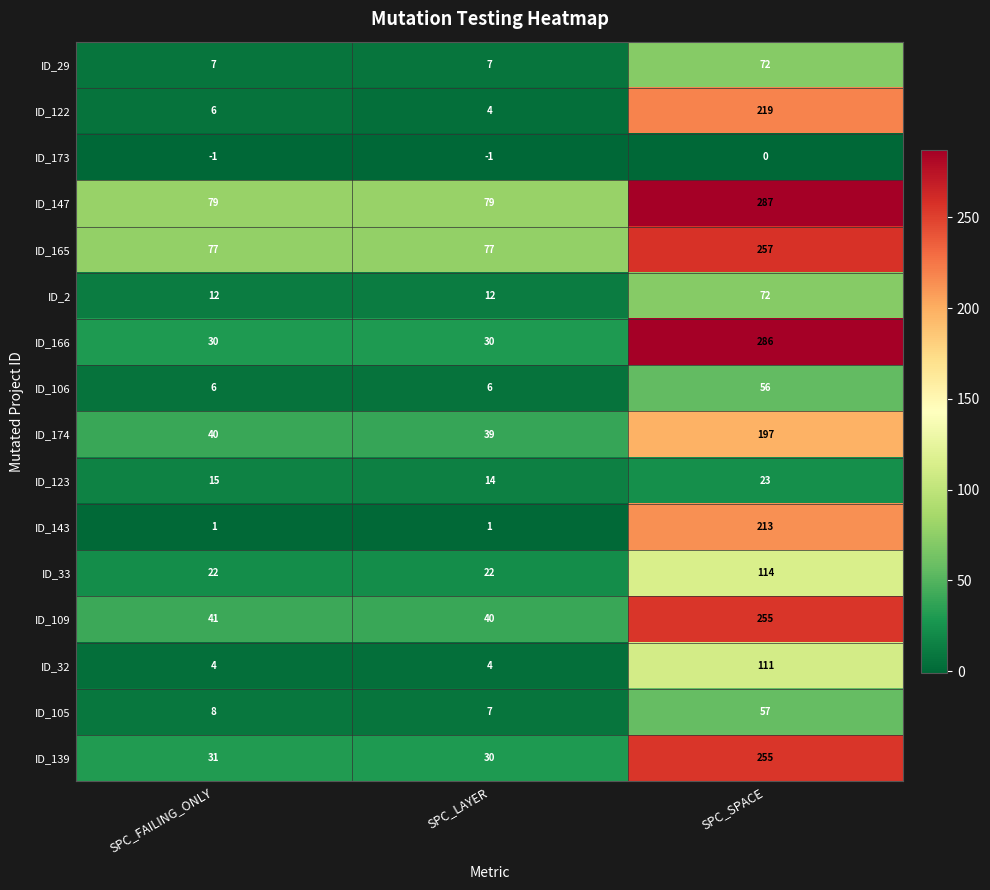

At which category is the sum across all series the highest?

SPC_SPACE